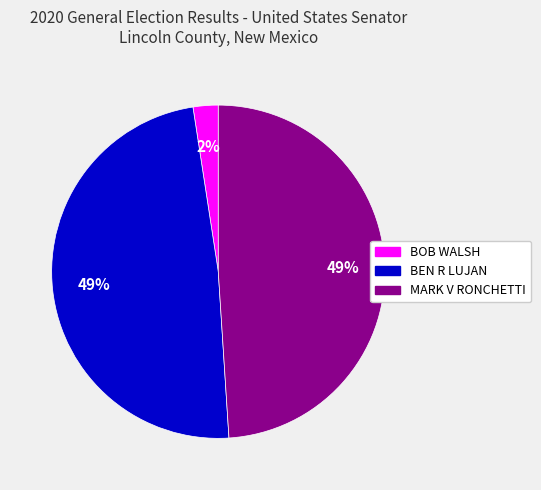

Is there any slice that represents more than half of the pie?

No